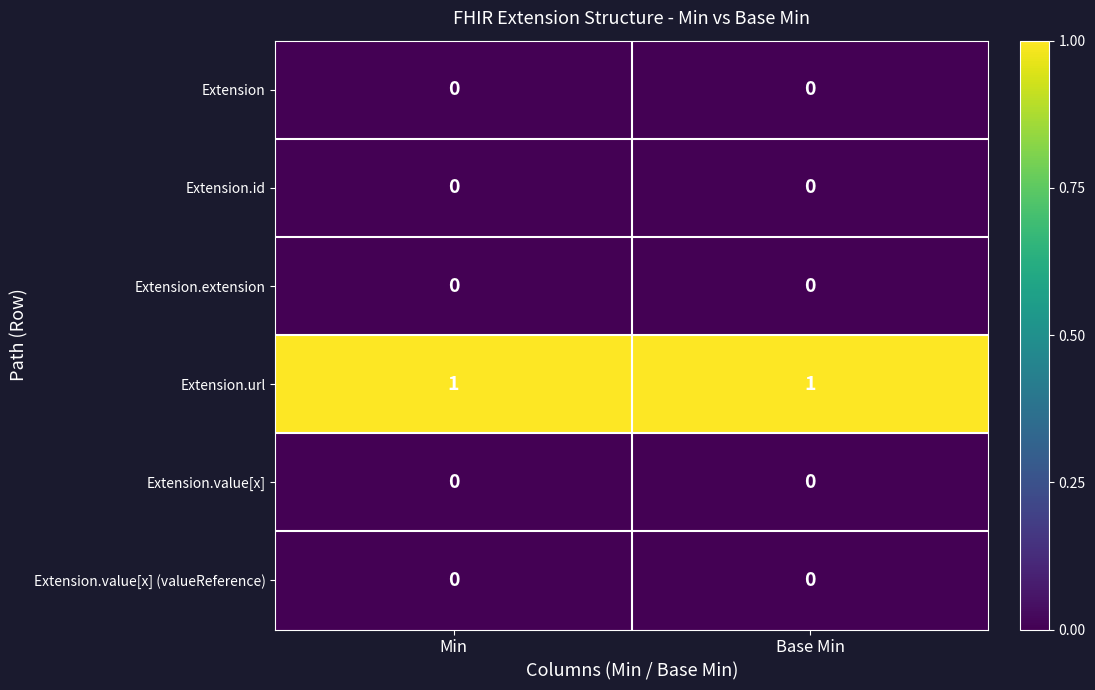

Which series has the largest total across all categories?

Extension.url